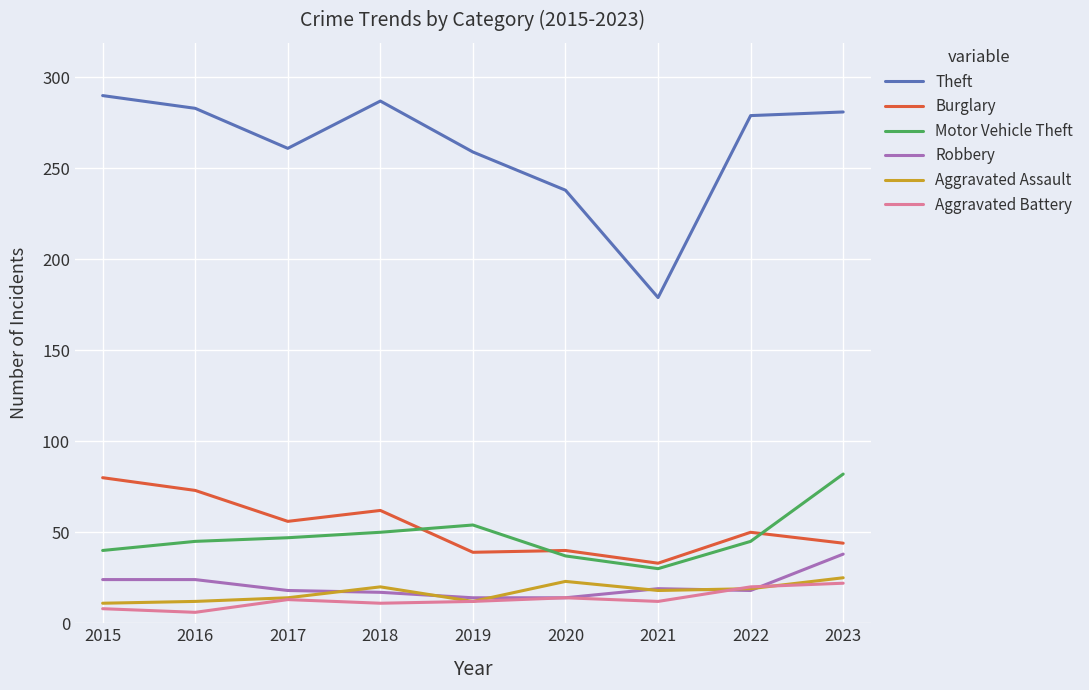

What is the maximum value shown in the chart?

290